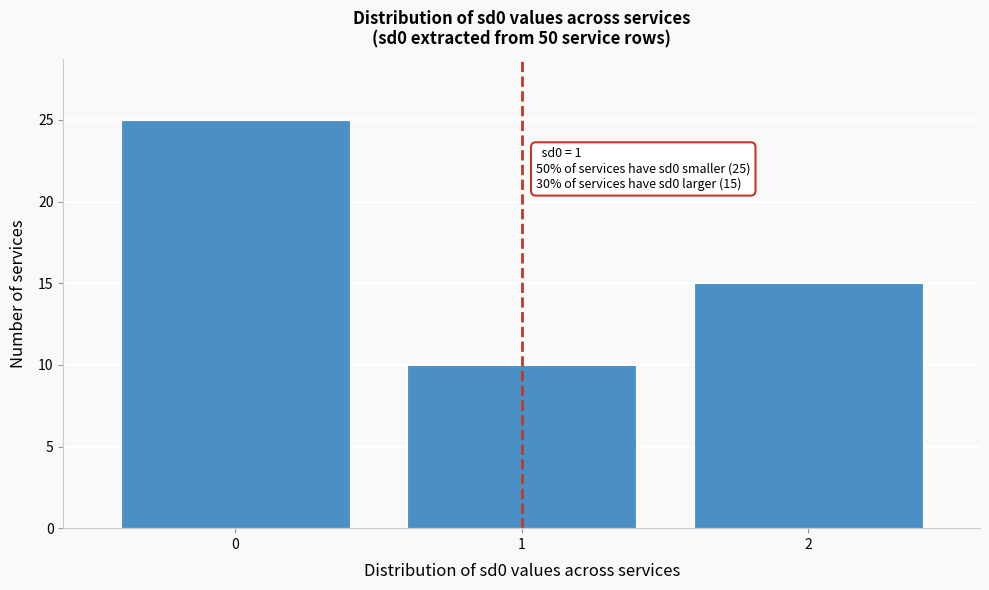

Reading left to right, extract all data points from this chart.

0=25	1=10	2=15